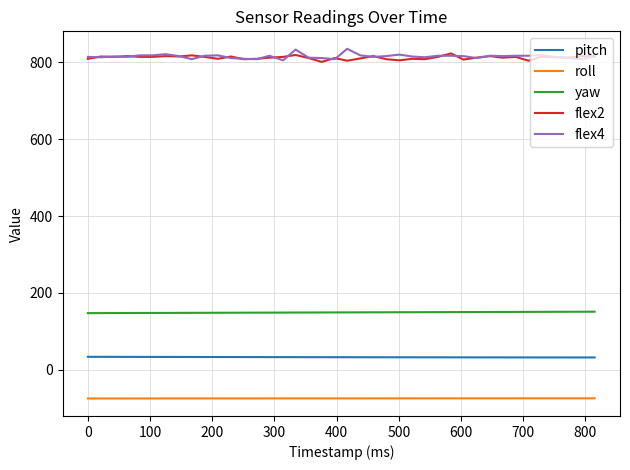

What is the lowest value of the pitch series?

32.3